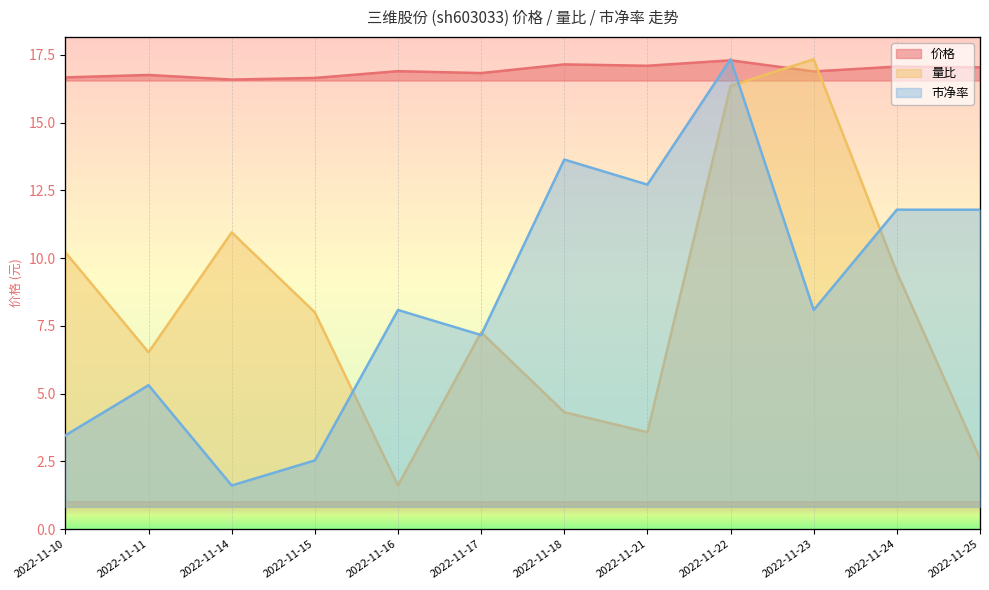

Rank the categories by 市净率 value from lowest to highest.

2022-11-14, 2022-11-15, 2022-11-10, 2022-11-11, 2022-11-17, 2022-11-16, 2022-11-23, 2022-11-24, 2022-11-25, 2022-11-21, 2022-11-18, 2022-11-22